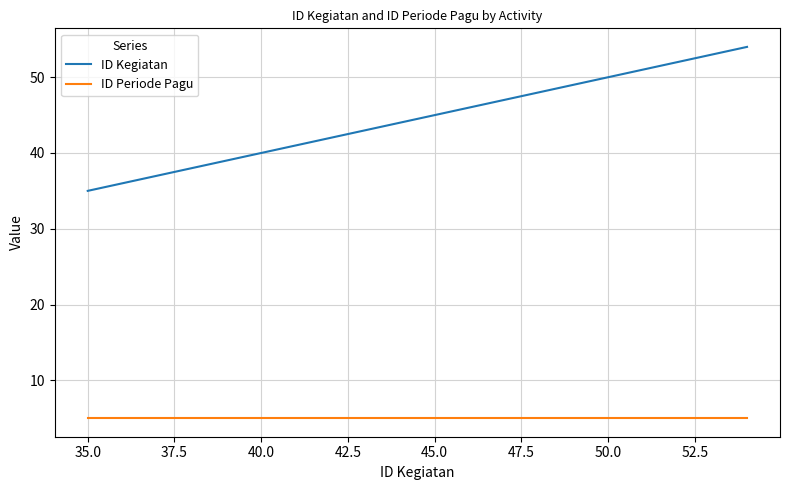

True or false: ID Periode Pagu and ID Kegiatan intersect in this chart.

False